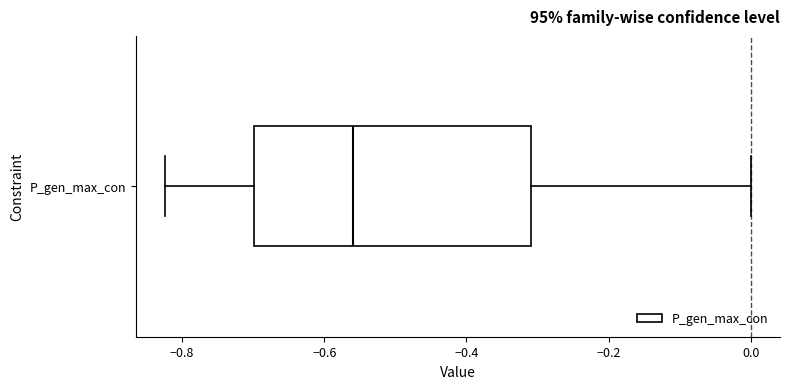

Where is the left edge of the box for P_gen_max_con on the x-axis? The values are not printed on the chart, so give them approximately, as read against the axis.

-0.70